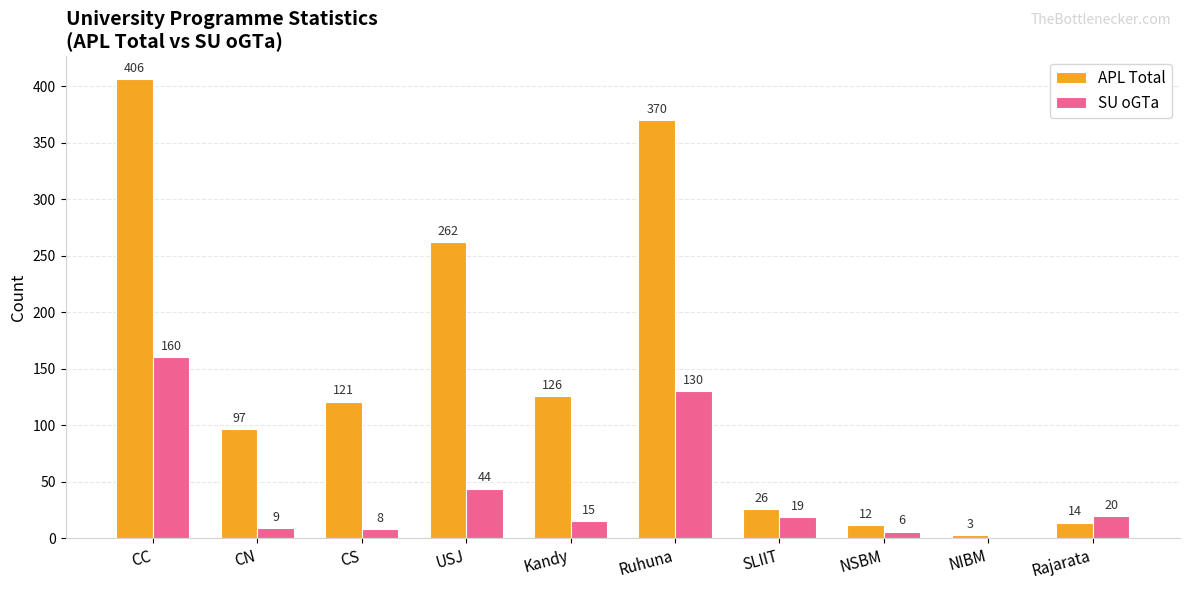

Count the number of data series in this chart.

2